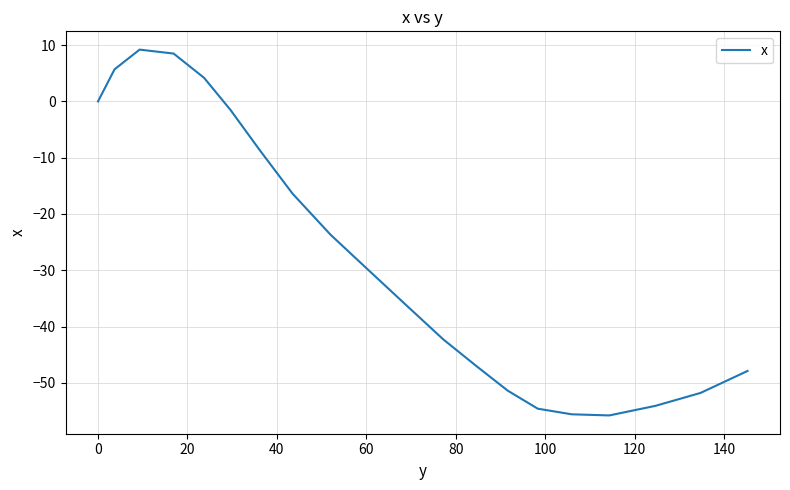

What is the difference between the maximum and minimum values?

65.0